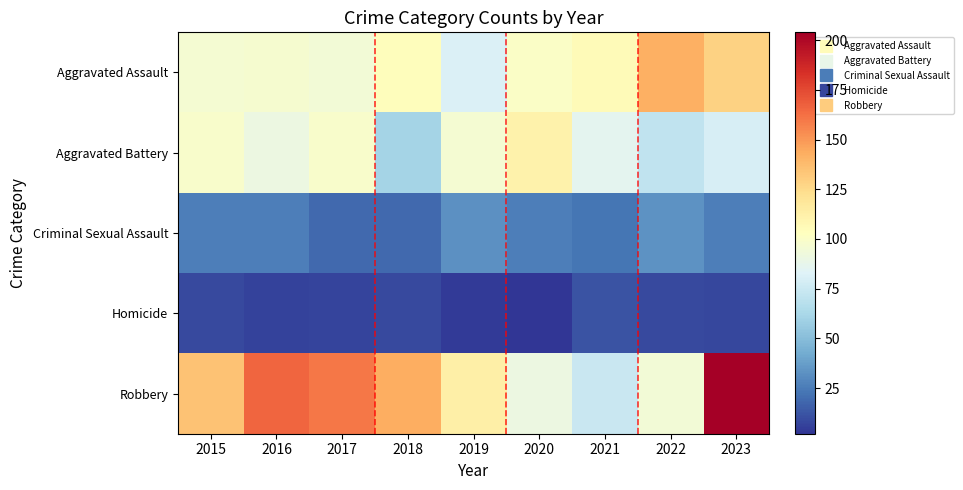

Between 2017 and 2020, which series saw the biggest shift?

Robbery